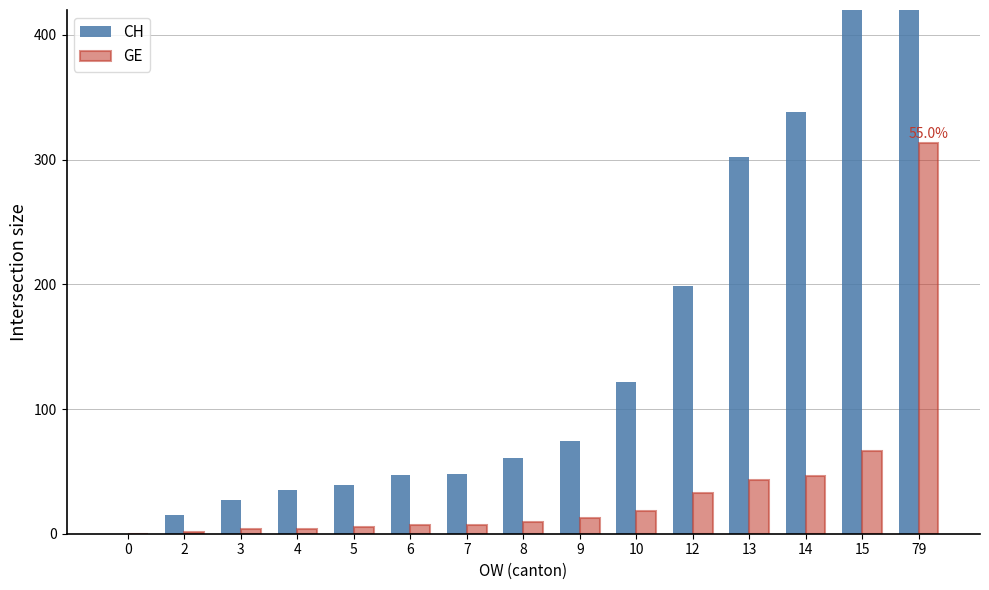

Which series changed the most between 10 and 15?

CH